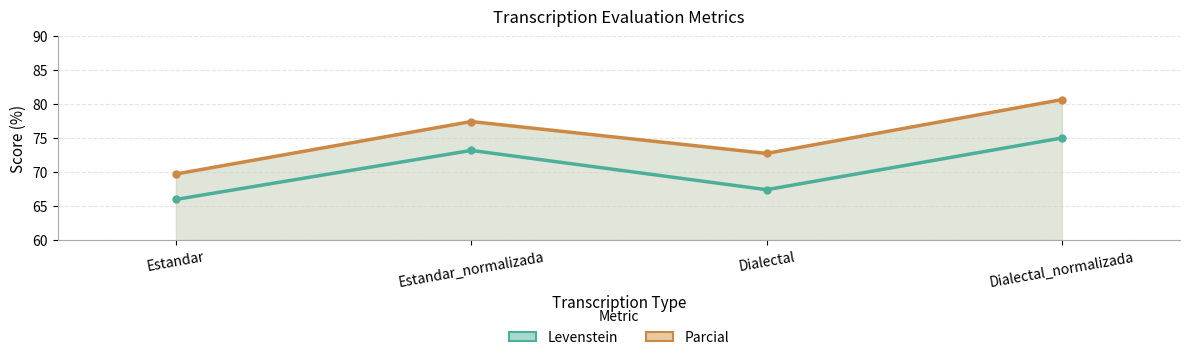

What are all the series names shown in the legend?

Levenstein, Parcial